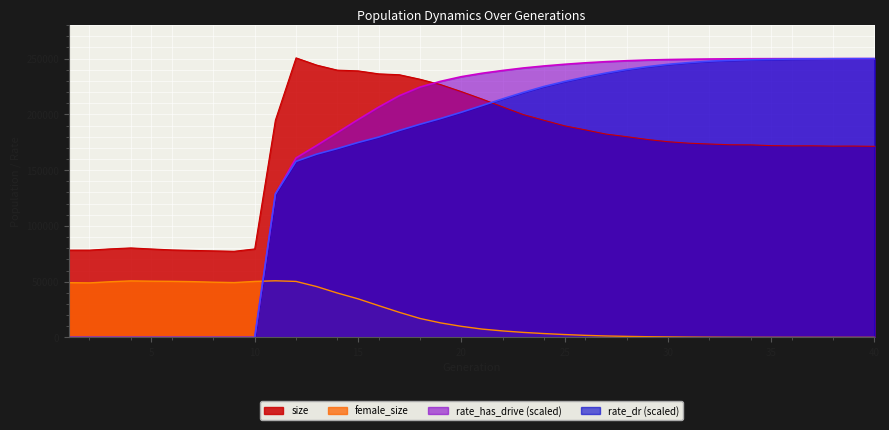

Which category has the lowest value in the rate_has_drive series?

1